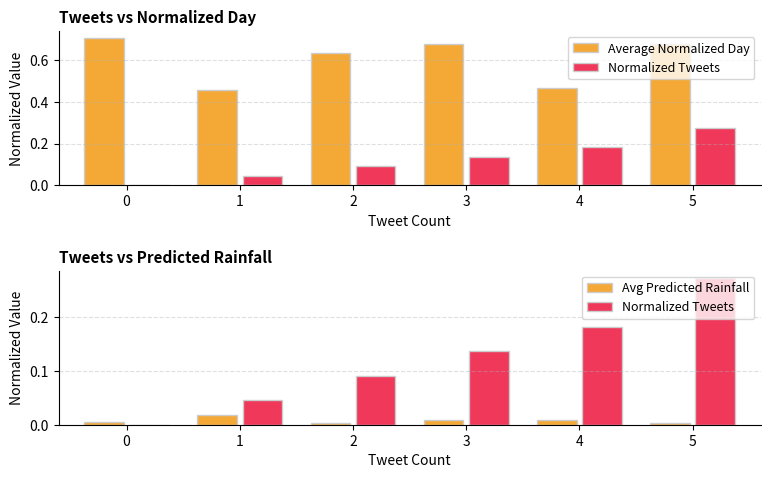

At which label is Average Normalized Day closest to 0?

1